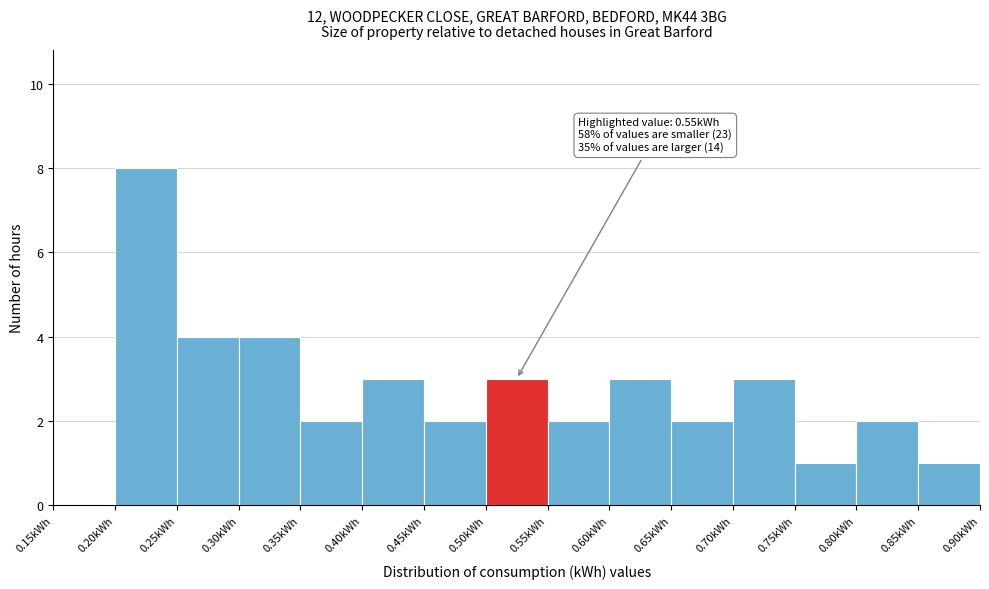

Which range on the x-axis has the tallest bar?

0.20 to 0.25